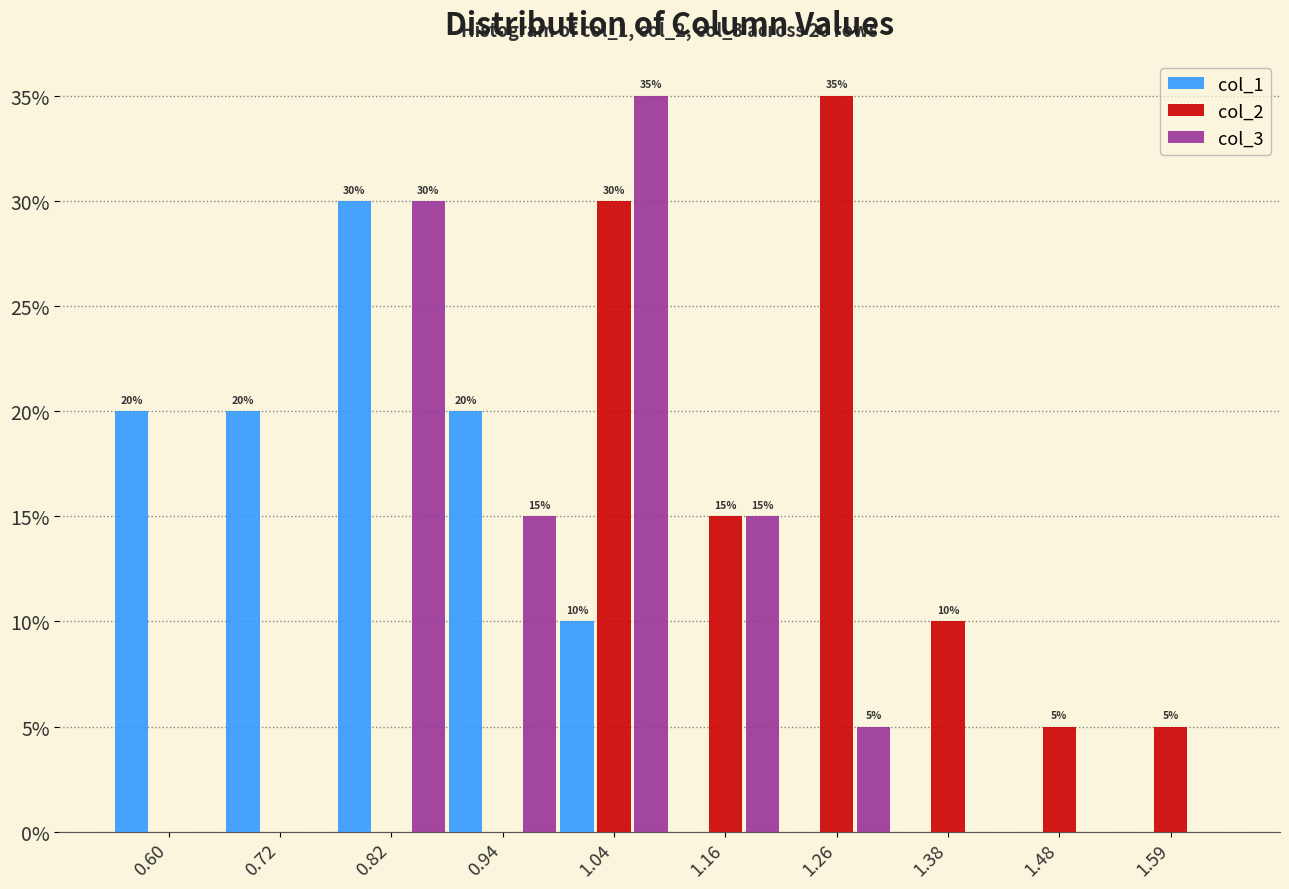

In the col_3 series, which range on the x-axis has the tallest bar?

0.99 to 1.10